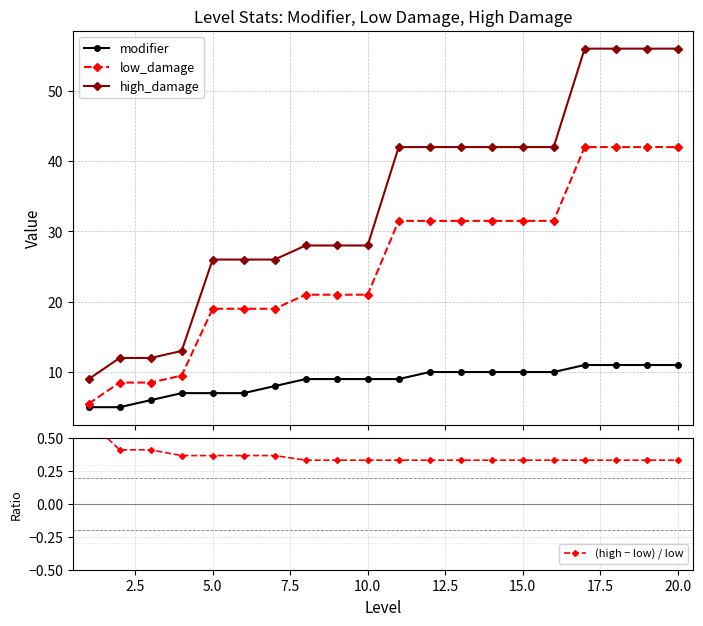

Reading right to left, what are all the values shown in this chart?

modifier: 11.0	11.0	11.0	11.0	10.0	10.0	10.0	10.0	10.0	9.0	9.0	9.0	9.0	8.0	7.0	7.0	7.0	6.0	5.0	5.0
low_damage: 42.0	42.0	42.0	42.0	31.5	31.5	31.5	31.5	31.5	31.5	21.0	21.0	21.0	19.0	19.0	19.0	9.5	8.5	8.5	5.5
high_damage: 56.0	56.0	56.0	56.0	42.0	42.0	42.0	42.0	42.0	42.0	28.0	28.0	28.0	26.0	26.0	26.0	13.0	12.0	12.0	9.0
(high − low) / low: 0.3	0.3	0.3	0.3	0.3	0.3	0.3	0.3	0.3	0.3	0.3	0.3	0.3	0.4	0.4	0.4	0.4	0.4	0.4	0.6